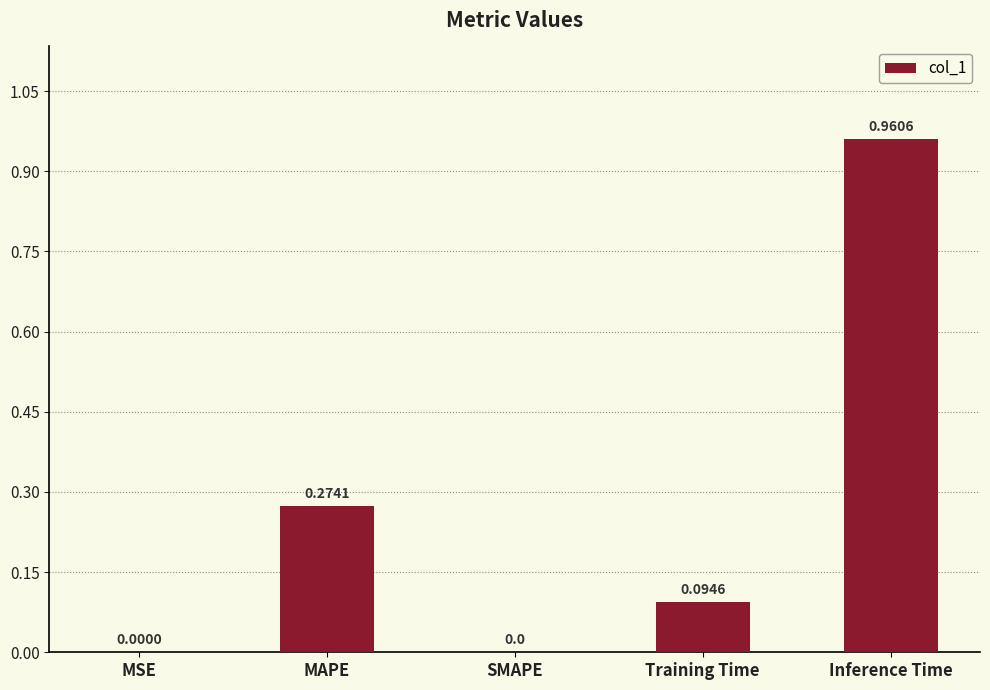

Which label corresponds to the largest value in the chart?

Inference Time